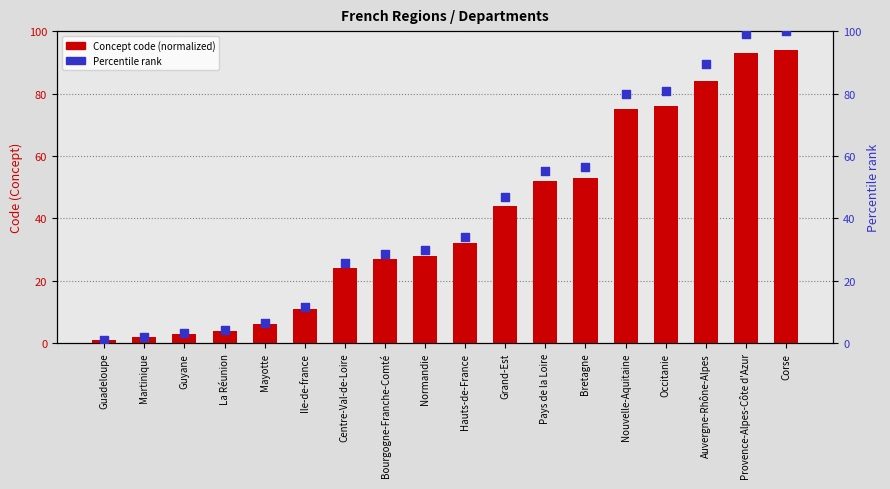

At how many categories does at least one series exceed 97?

2